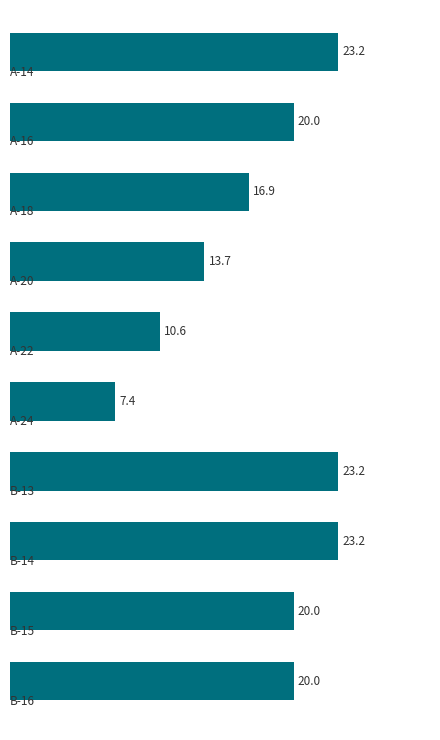

How many data points are above 20?

6